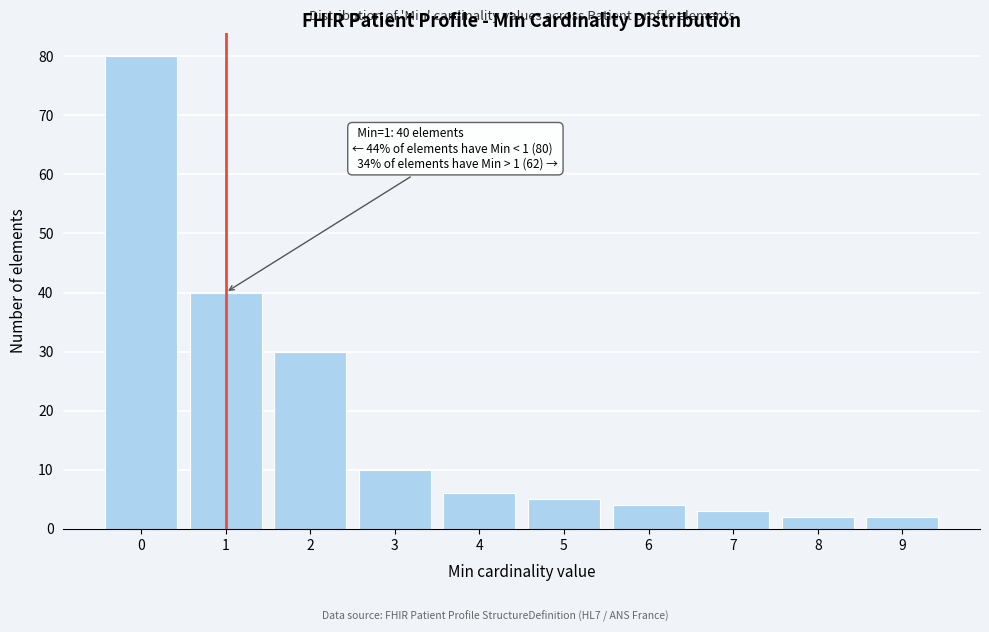

Which range on the x-axis has the tallest bar?

-0.5 to 0.5